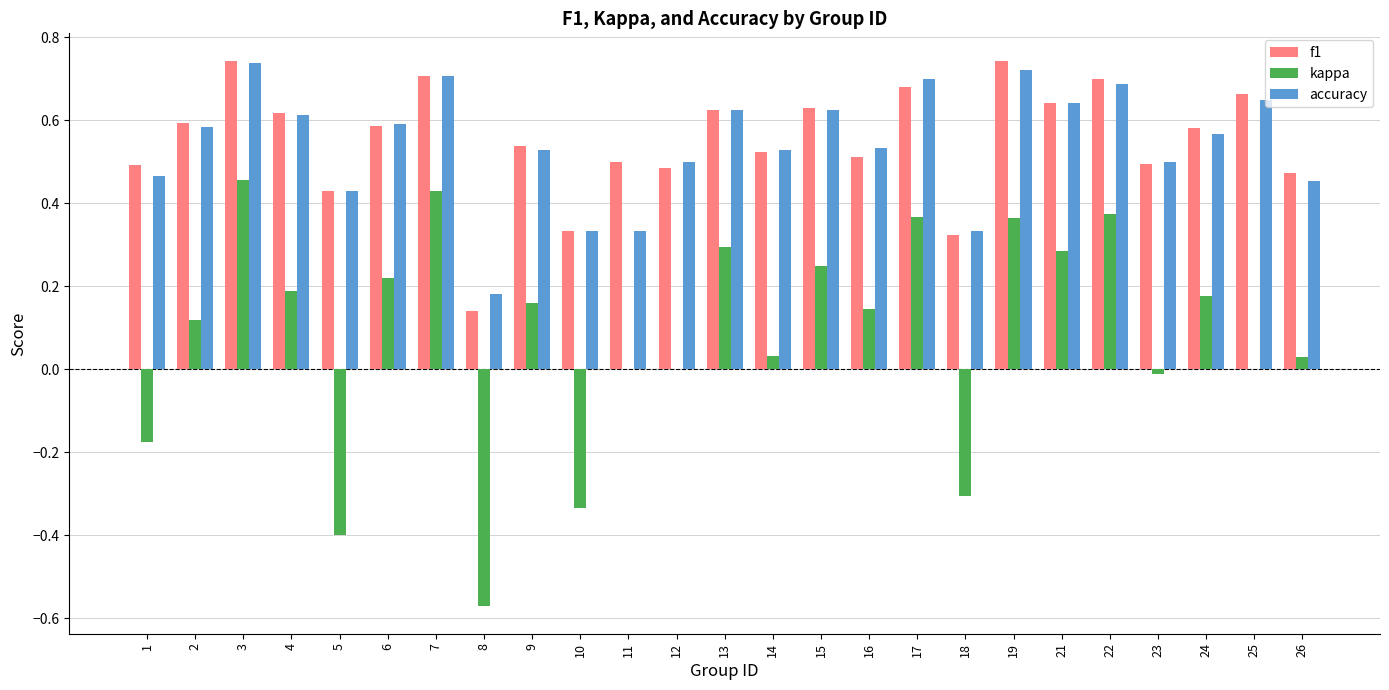

Between 1 and 19, which series saw the biggest shift?

kappa